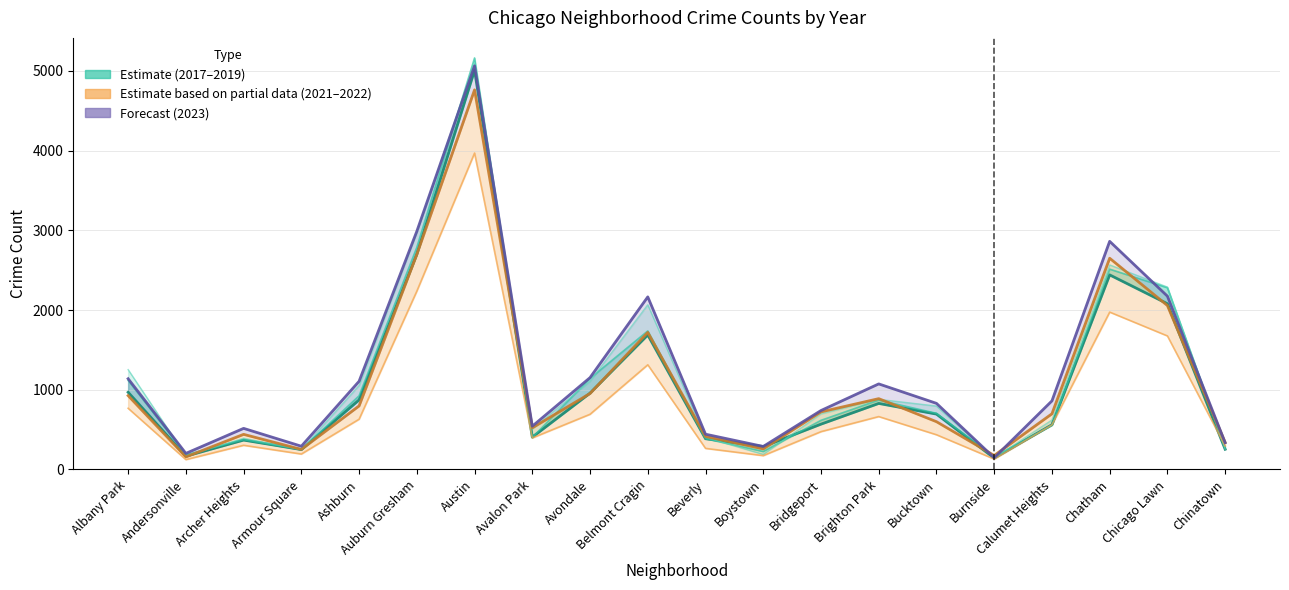

Rank the series at Bucktown from lowest to highest value.

2021 (Partial), 2022 (Partial), 2019 (Estimate), 2018 (Estimate), 2017 (Estimate), 2023 (Forecast)